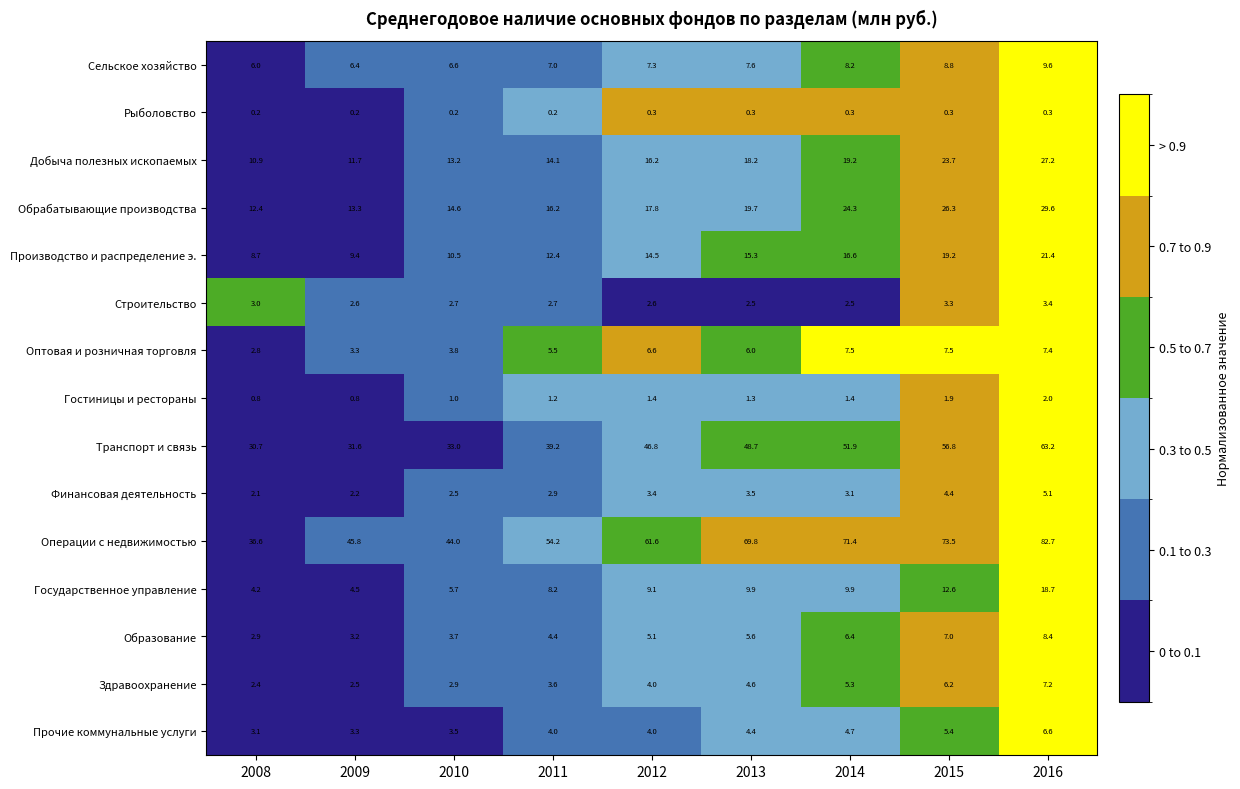

Which series has the largest total across all categories?

Операции с недвижимостью